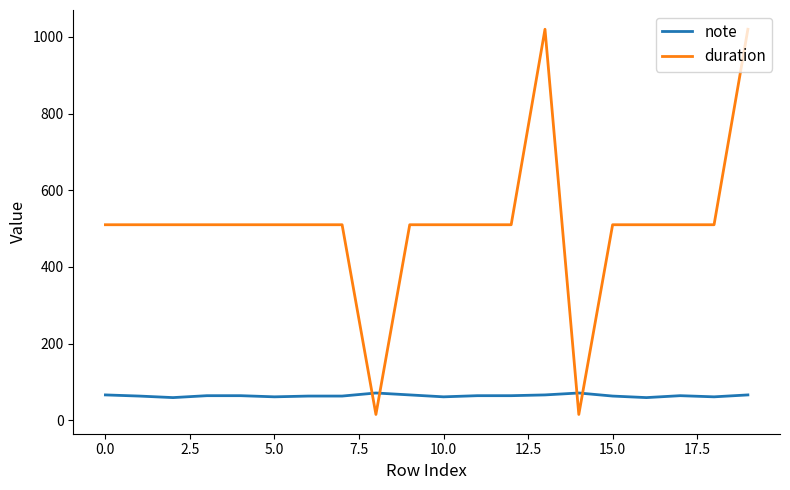

List the series in order of their peak value, lowest first.

note, duration